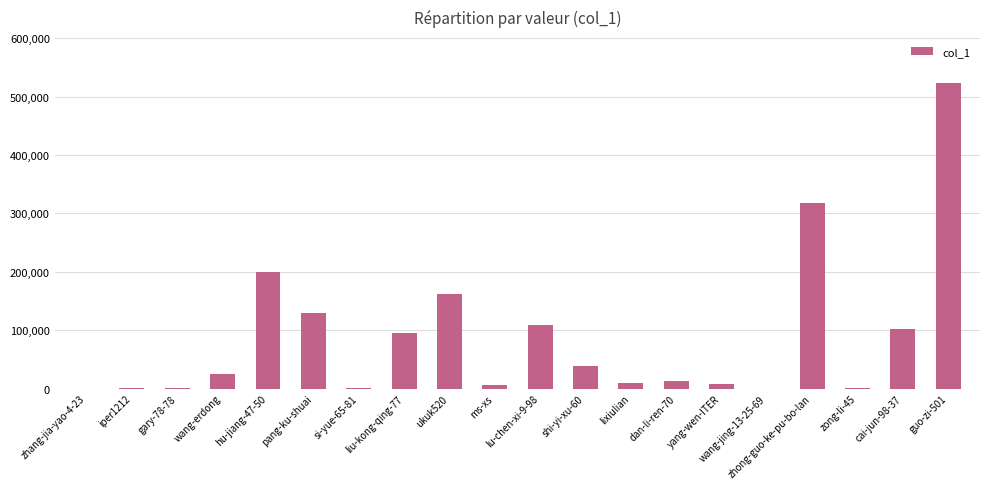

Where is the data nearest to the value 261915?

zhong-guo-ke-pu-bo-lan